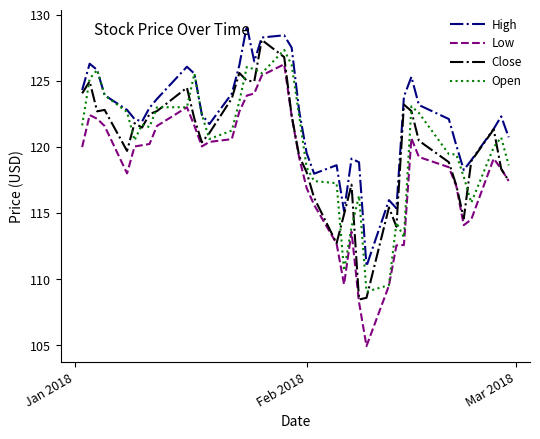

Which series has the largest total across all categories?

High